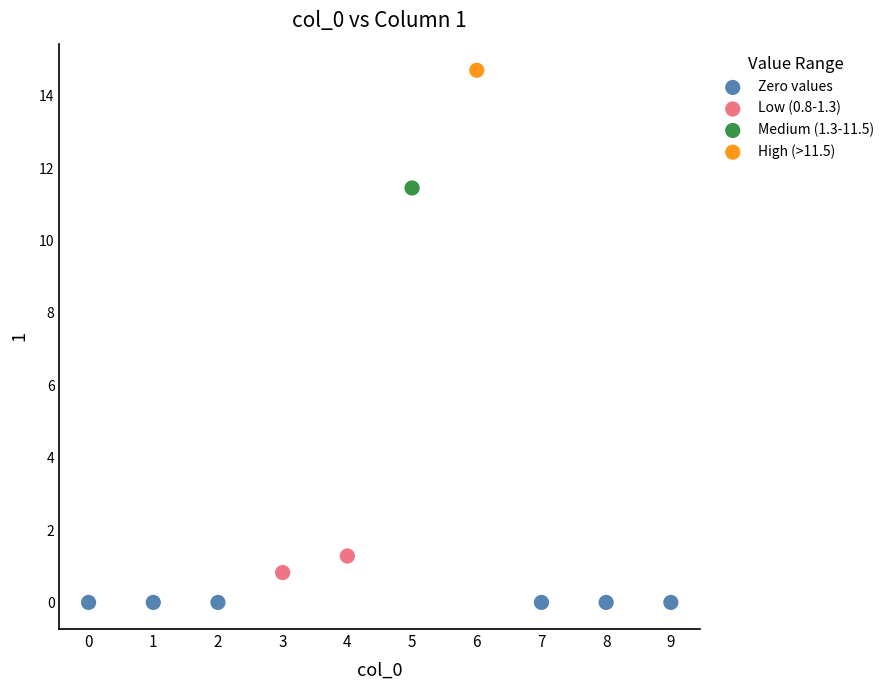

What are all the series names shown in the legend?

Zero values, Low (0.8-1.3), Medium (1.3-11.5), High (>11.5)